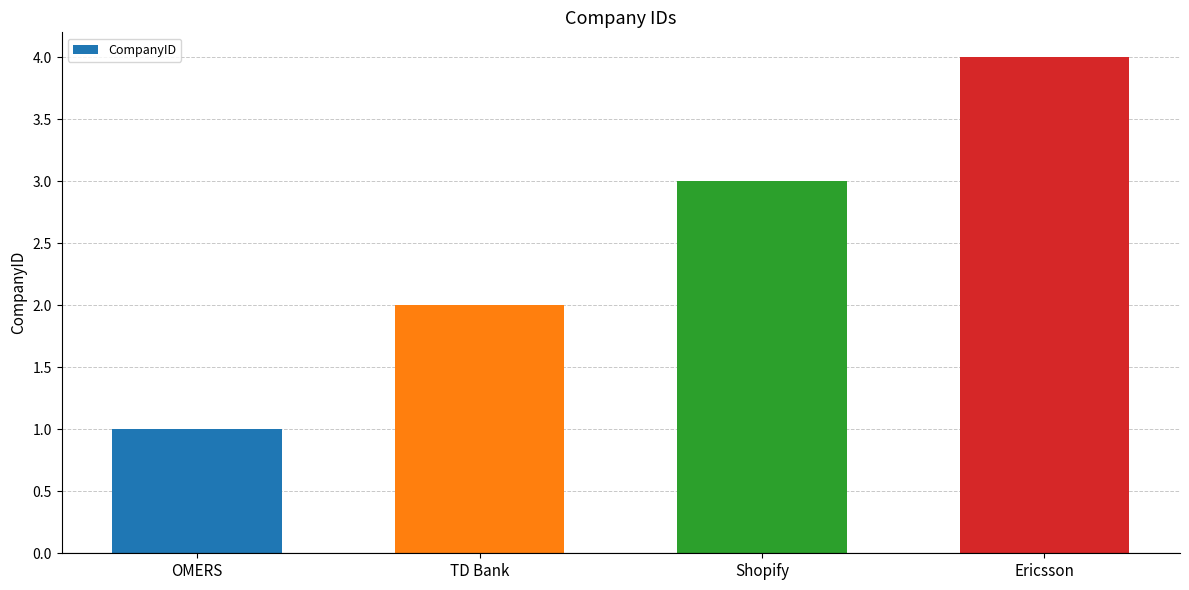

What is the change in value from TD Bank to Shopify?

+1